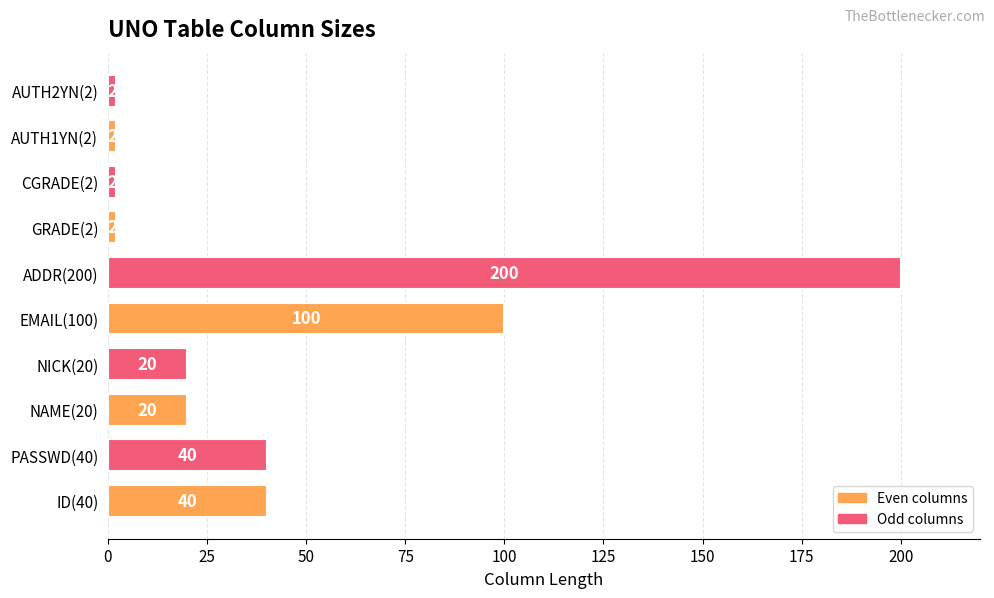

What is the sum of all values?

428